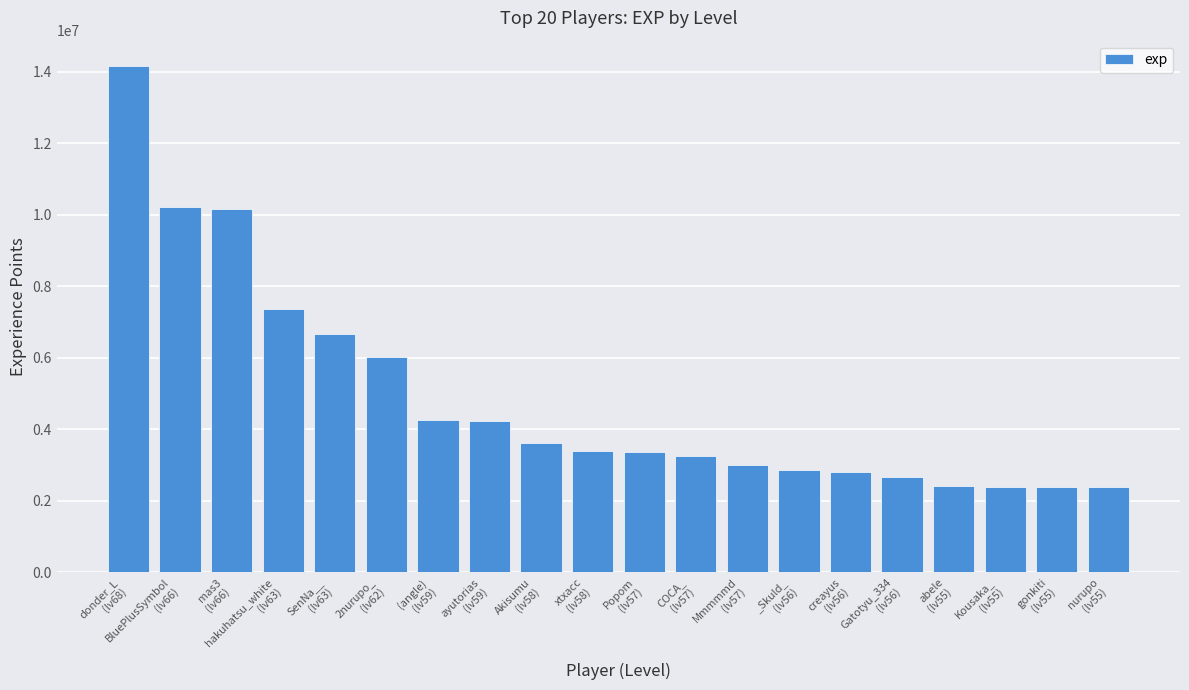

What is the change in value from mas3
(lv66) to nurupo
(lv55)?

-7771694